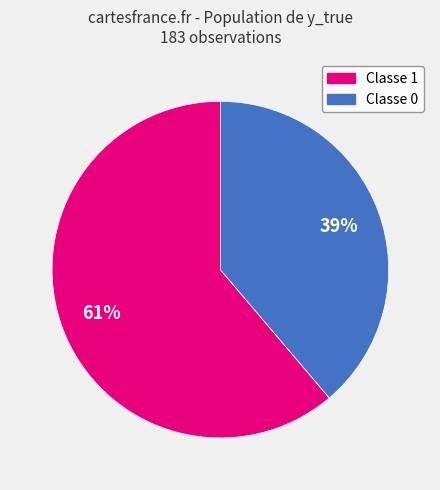

Rank the categories by value from highest to lowest.

Classe 1, Classe 0